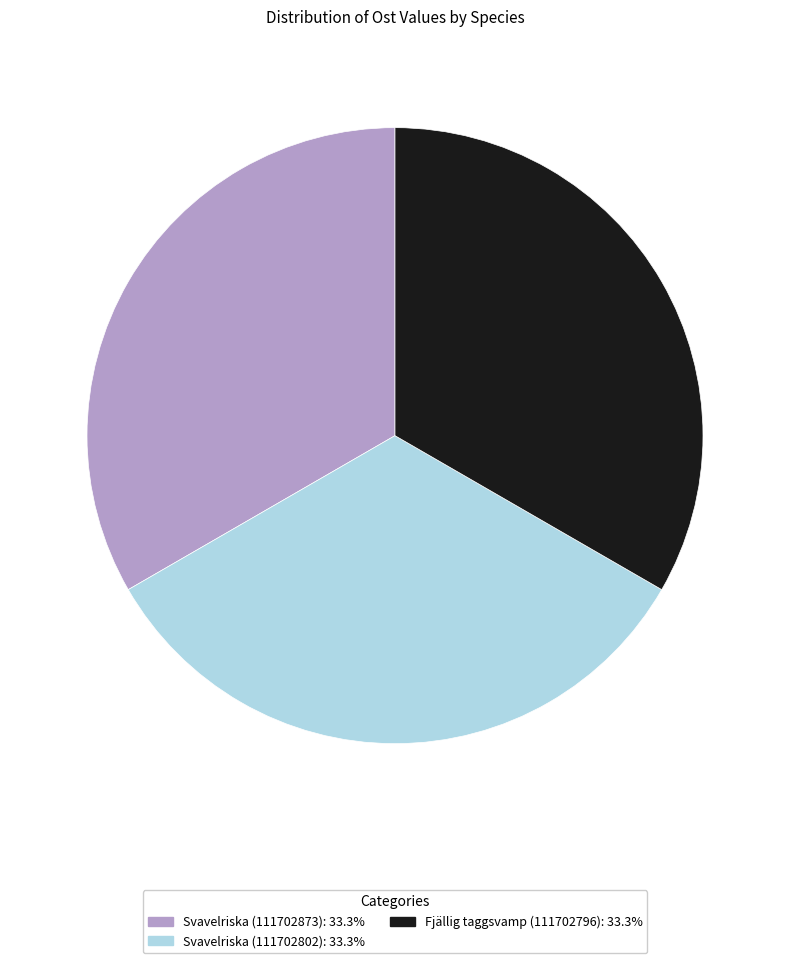

The Svavelriska (111702802) slice represents 42% of the pie. True or false?

False